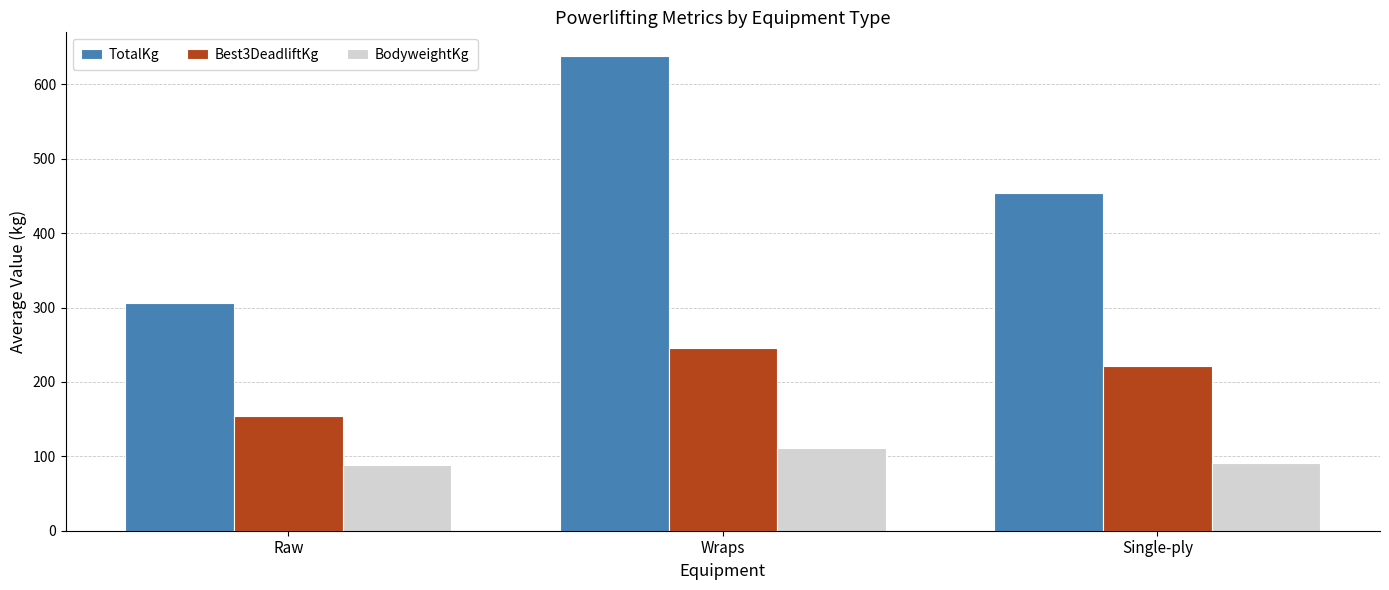

Which series changed the most between Raw and Wraps?

TotalKg